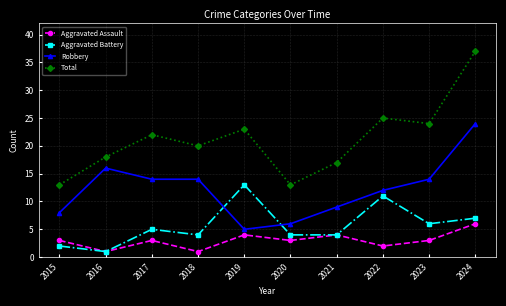

What is the difference between the maximum and minimum values in the Aggravated Assault series?

5